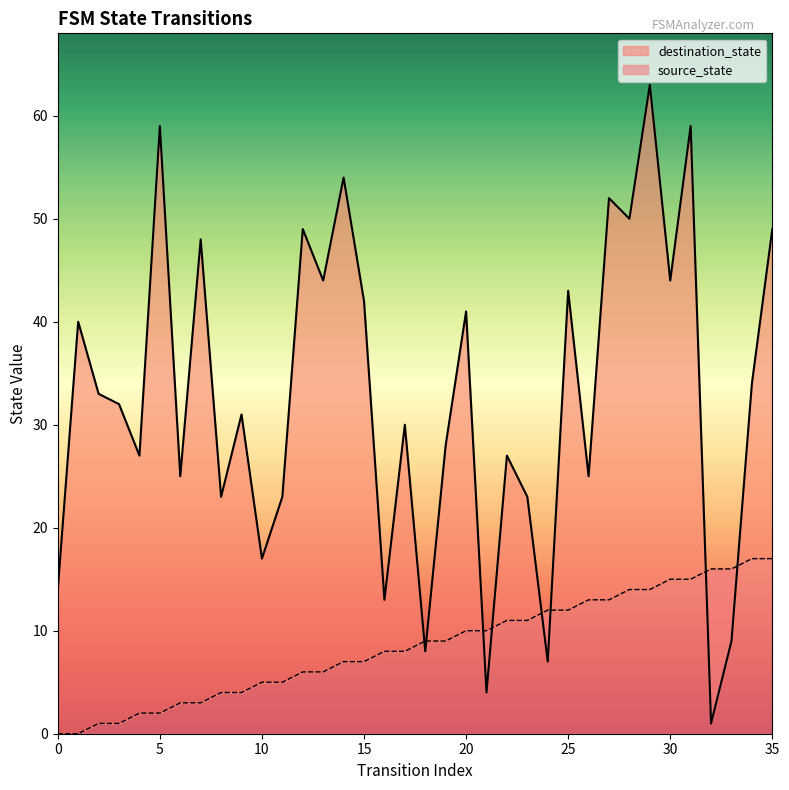

Which series ends up on top after the final intersection of destination_state and source_state?

destination_state